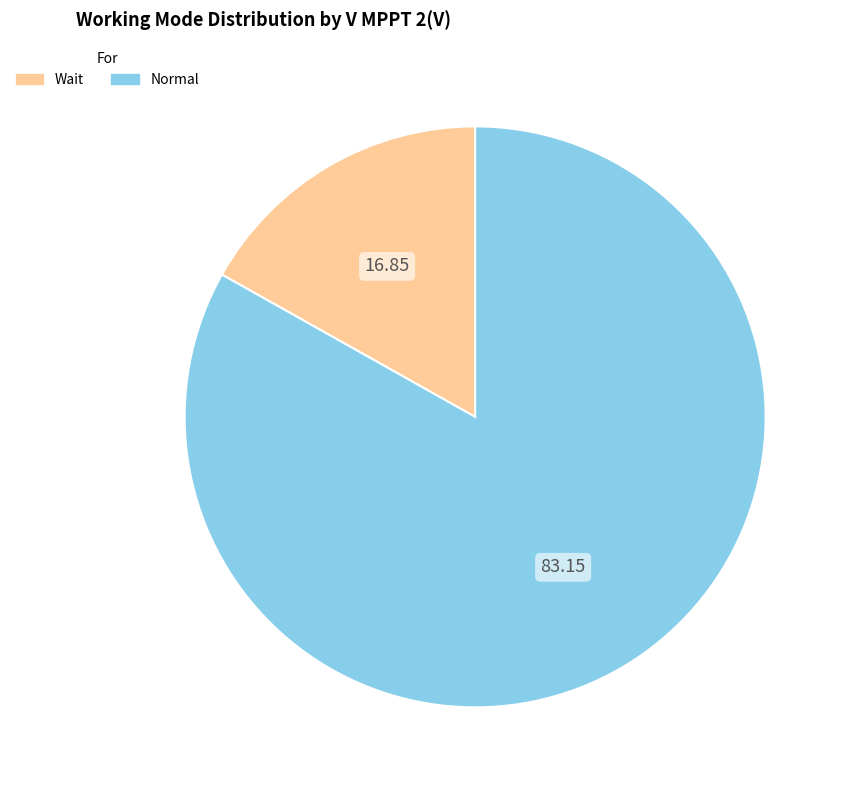

Is the sum of Wait and Normal greater than half?

Yes